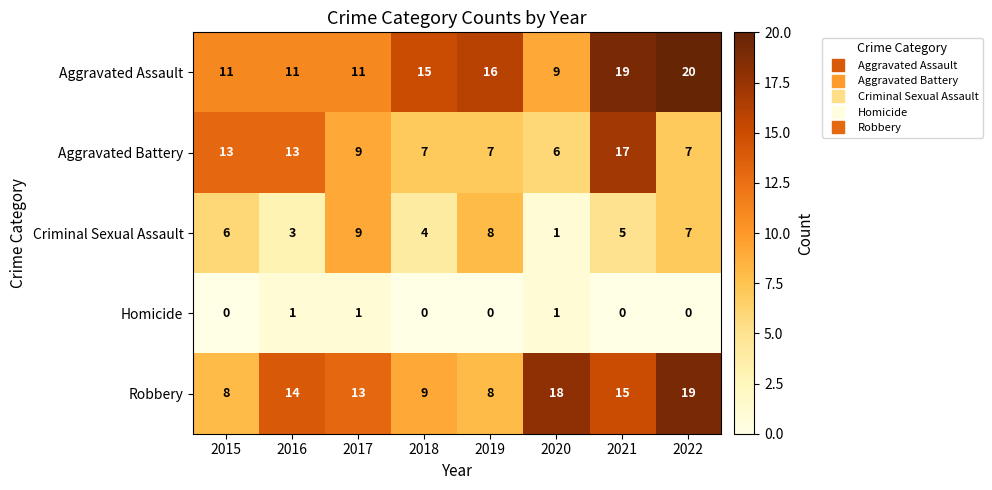

What is the average value of the Aggravated Battery series?

10